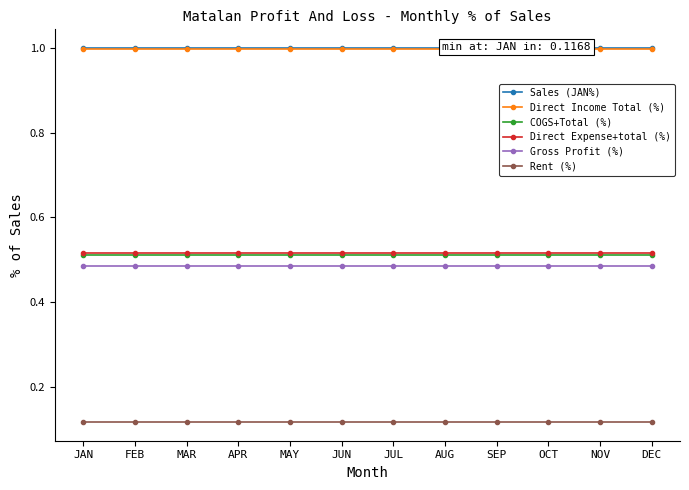

What are all the series names shown in the legend?

Sales (JAN%), Direct Income Total (%), COGS+Total (%), Direct Expense+total (%), Gross Profit (%), Rent (%)